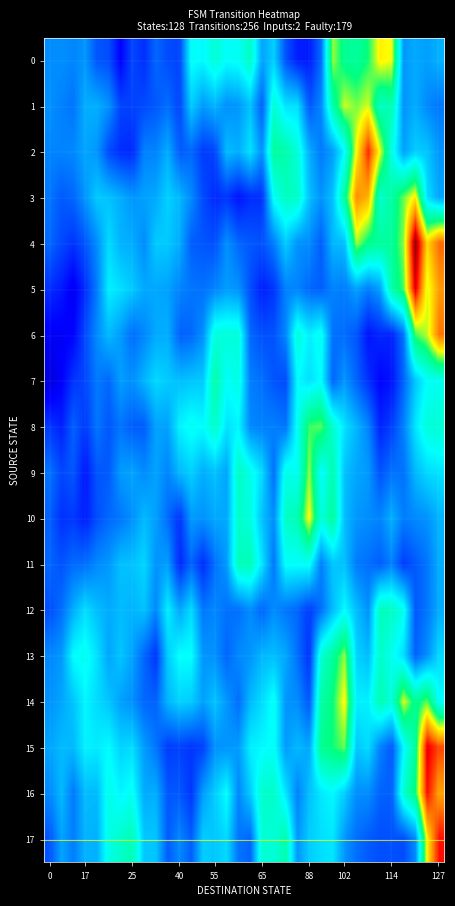

Reading right to left, extract all data points from this chart.

row_0: 17.3	16.2	16.8	15.8	33.4	34.2	29.1	27.2	27.8	31.8	13.2	8.7	9.0	11.9	19.0	16.4	25.0	22.2	21.8	24.0	21.4	22.0	11.0	11.5	13.1	9.8	11.2	7.2	11.6	12.0	15.7	14.8	15.3	15.2
row_1: 13.9	15.0	17.0	15.6	26.1	25.0	32.8	31.1	32.6	26.5	14.9	12.1	19.9	20.1	24.2	12.5	18.2	15.8	15.3	17.4	15.9	18.8	11.1	13.4	12.2	11.4	11.0	11.1	15.5	17.1	17.1	13.8	14.5	15.4
row_2: 15.7	18.4	18.9	16.3	23.0	33.3	42.8	33.9	21.6	16.2	14.1	17.1	23.8	26.3	27.4	15.3	20.1	17.1	17.9	11.1	10.6	13.0	12.4	17.1	14.7	14.5	9.5	9.7	11.4	15.7	16.6	15.0	14.7	14.7
row_3: 16.6	19.9	34.4	30.7	26.8	24.3	37.1	38.7	27.3	18.2	15.6	18.1	24.8	25.2	22.2	9.9	9.7	8.3	10.2	9.6	11.4	15.1	17.6	19.1	16.8	16.4	15.7	17.1	18.2	18.7	15.7	13.0	12.3	13.9
row_4: 40.3	35.4	48.1	31.4	27.4	27.2	28.2	31.8	18.0	17.6	12.5	15.1	15.5	18.8	14.3	11.9	12.2	13.1	15.4	11.7	12.0	12.5	17.0	18.6	18.7	15.2	17.0	17.3	19.7	15.2	12.1	10.1	11.3	13.1
row_5: 38.2	32.9	45.2	30.1	26.6	16.3	14.3	16.3	14.2	14.6	12.6	13.1	14.7	14.5	10.2	8.9	11.7	15.5	16.1	14.7	13.6	13.9	14.7	16.4	16.7	16.8	18.6	19.9	20.8	14.2	9.8	6.5	8.6	9.8
row_6: 39.9	32.3	29.9	13.7	9.2	9.4	8.3	12.1	13.3	13.6	22.5	20.7	23.7	14.8	11.9	11.7	13.1	23.6	23.7	23.5	15.4	13.1	12.7	17.1	16.8	14.8	13.4	16.0	17.8	15.2	11.4	7.3	6.9	6.7
row_7: 22.5	21.8	18.5	12.9	8.3	7.4	10.0	12.8	15.7	13.0	21.7	19.9	21.5	11.5	12.0	13.5	14.4	23.1	21.9	26.5	18.7	18.4	18.0	18.7	19.5	17.5	15.3	16.2	13.1	14.1	11.3	10.2	7.1	5.2
row_8: 24.1	23.7	20.2	14.5	10.8	9.2	14.7	17.5	20.0	24.3	30.5	29.8	22.4	13.7	14.4	14.5	15.0	21.2	20.1	24.8	21.5	22.3	21.0	16.4	16.4	12.4	12.4	13.8	12.1	13.9	10.4	12.8	9.0	10.3
row_9: 20.1	19.6	17.7	13.7	13.7	11.9	15.9	16.7	18.1	26.2	21.6	31.6	22.3	22.9	13.5	19.5	22.9	25.1	16.5	18.2	17.0	19.1	17.6	14.7	16.4	15.1	16.4	16.0	12.3	12.1	8.4	12.2	11.2	13.7
row_10: 17.4	15.5	15.0	14.3	17.2	14.7	15.2	15.8	17.8	27.2	23.6	33.9	26.0	24.8	15.2	18.1	23.4	24.6	16.8	16.7	15.5	16.0	10.1	13.3	16.3	17.7	15.4	13.9	13.1	11.7	8.8	10.4	9.9	12.6
row_11: 17.1	13.9	12.2	10.7	14.4	12.5	13.5	14.2	18.1	18.4	14.4	22.0	21.8	21.9	13.9	20.2	25.7	25.5	16.0	13.5	9.7	13.0	9.4	16.2	15.6	19.4	18.2	18.1	15.8	15.0	13.4	13.3	11.9	13.0
row_12: 17.0	13.9	12.2	22.6	25.0	25.4	15.4	18.0	21.5	17.9	13.5	10.6	13.0	13.9	15.2	13.0	15.2	13.5	13.6	14.9	13.9	19.7	16.6	20.9	14.9	18.2	17.4	17.8	16.9	18.0	19.8	17.0	13.4	11.6
row_13: 19.6	15.3	12.8	19.8	22.4	24.7	17.9	19.3	31.5	27.3	23.9	9.9	13.5	16.8	18.0	17.6	15.6	15.0	13.0	15.4	15.7	21.8	21.8	18.8	10.2	13.0	16.4	18.5	16.5	20.0	22.5	21.6	15.9	14.9
row_14: 21.8	30.6	27.6	33.1	23.8	26.0	20.9	21.0	34.1	28.9	26.6	12.0	15.2	15.7	22.3	19.7	17.7	13.4	15.8	18.3	16.3	18.8	19.2	17.5	12.8	13.0	15.3	16.3	18.4	19.7	21.2	18.3	16.6	15.5
row_15: 41.6	45.0	27.3	21.3	12.1	14.6	19.7	18.5	30.7	29.1	27.8	16.6	17.7	16.0	22.1	21.3	20.8	16.0	15.6	15.4	11.0	10.2	10.9	10.6	13.8	16.1	19.7	19.2	21.6	20.6	21.0	17.7	17.8	16.6
row_16: 37.8	43.8	28.9	24.4	12.6	12.8	15.2	15.3	18.8	21.3	20.4	18.1	14.6	20.2	24.7	24.6	18.8	14.8	21.8	18.8	16.1	10.3	12.2	12.1	17.1	16.9	22.2	21.1	22.9	17.7	17.9	14.1	17.8	14.9
row_17: 43.7	34.2	15.0	11.5	11.8	11.7	12.3	13.4	15.7	20.3	19.9	18.8	15.7	26.3	23.8	24.2	12.9	13.8	19.6	18.5	18.9	12.5	14.9	12.4	18.5	18.5	25.8	24.6	23.0	17.2	17.4	14.4	16.5	12.0